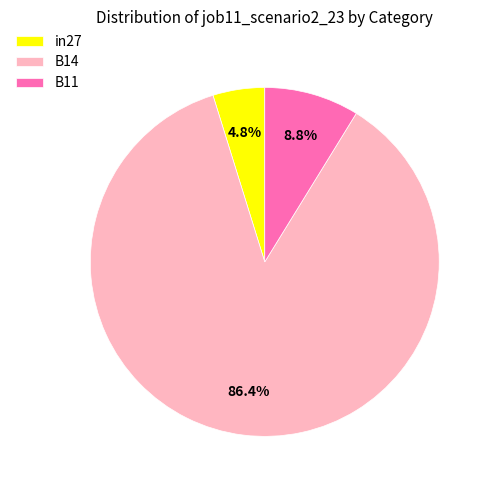

The in27 slice represents 5% of the pie. True or false?

True